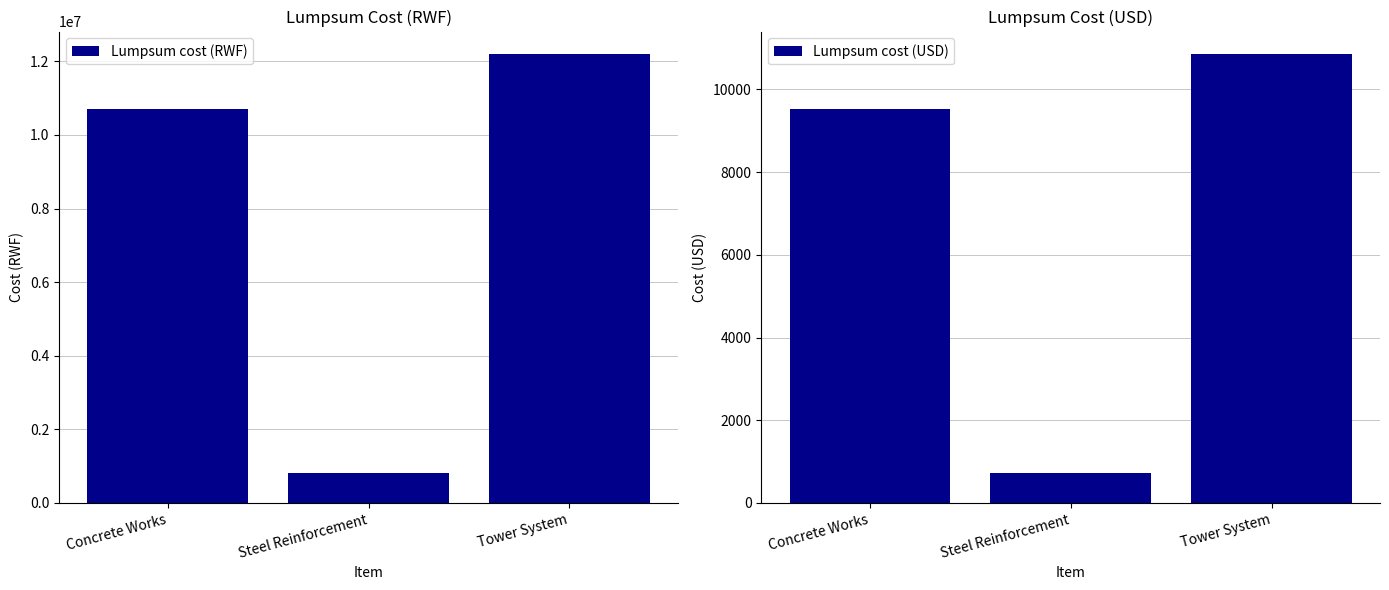

Are the bars grouped side by side (vs. stacked)?

Yes